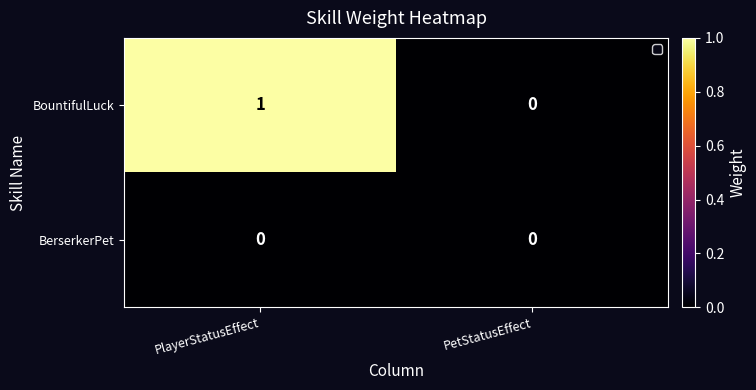

The value of BountifulLuck at PlayerStatusEffect is 1. True or false?

True